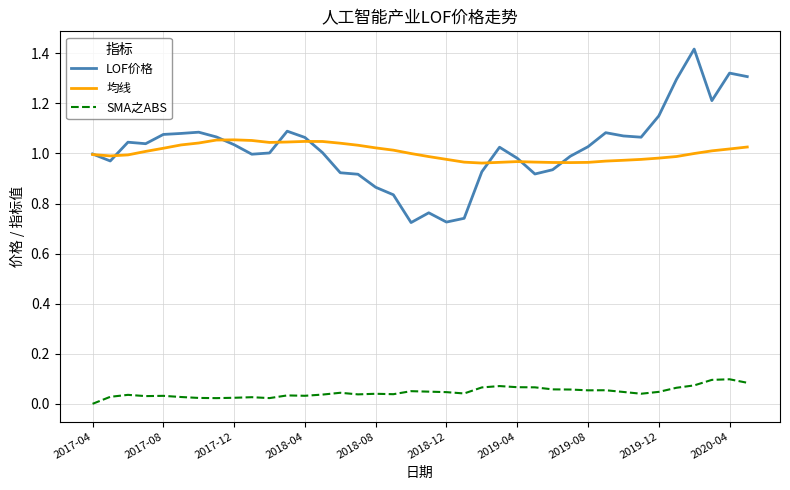

List the series in order of their peak value, highest first.

LOF价格, 均线, SMA之ABS